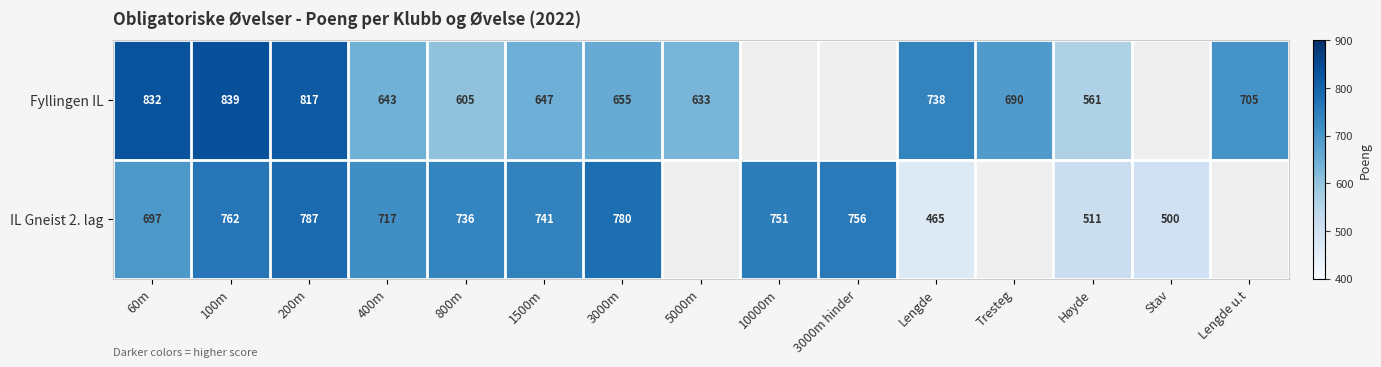

The value of Fyllingen IL at 3000m is 971. True or false?

False